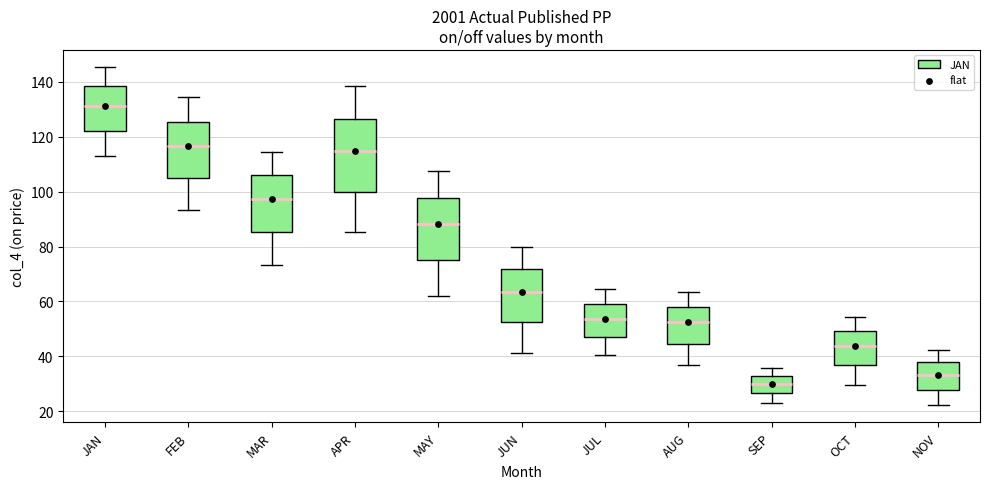

Where does the upper whisker of the box for MAR end on the y-axis? The values are not printed on the chart, so give them approximately, as read against the axis.

114